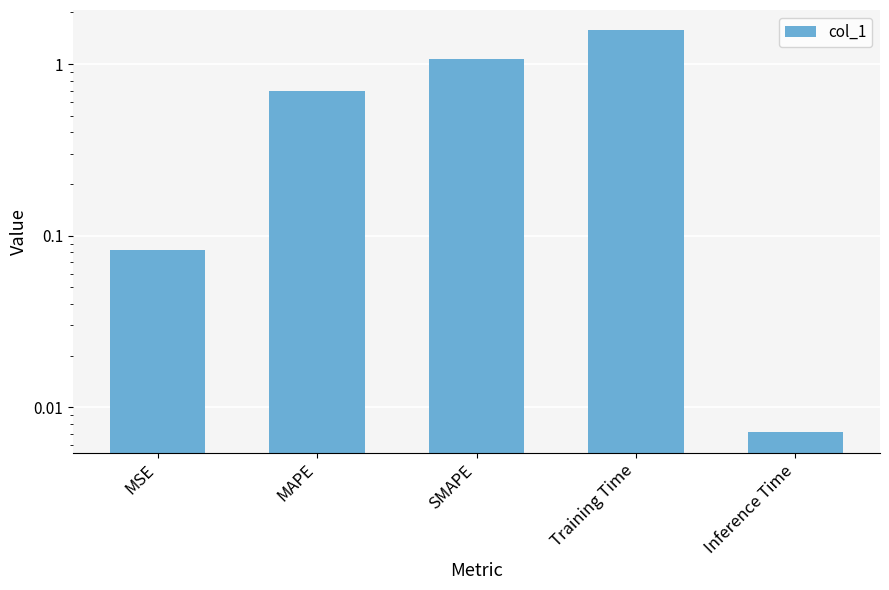

What is the value of the 4th bar from the left?

1.6